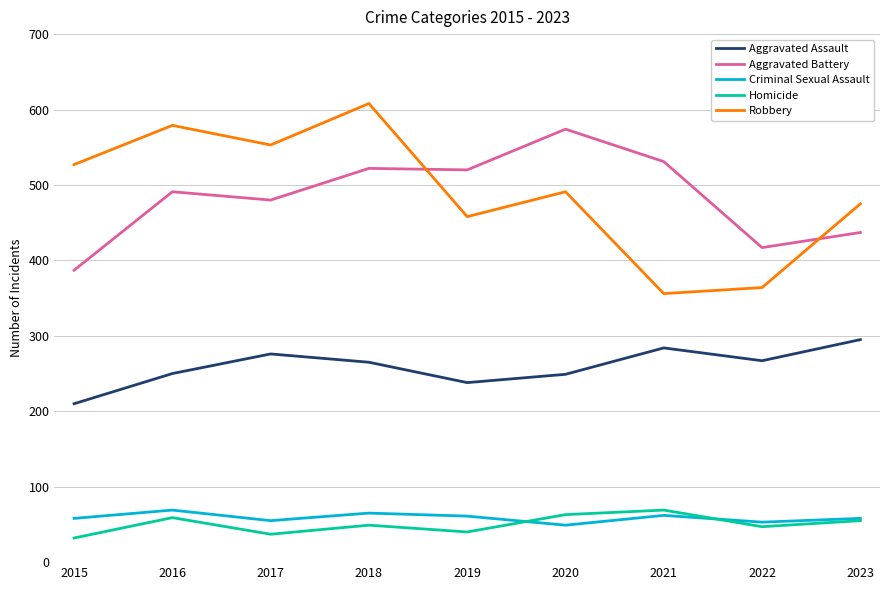

At which category is the sum across all series the highest?

2018